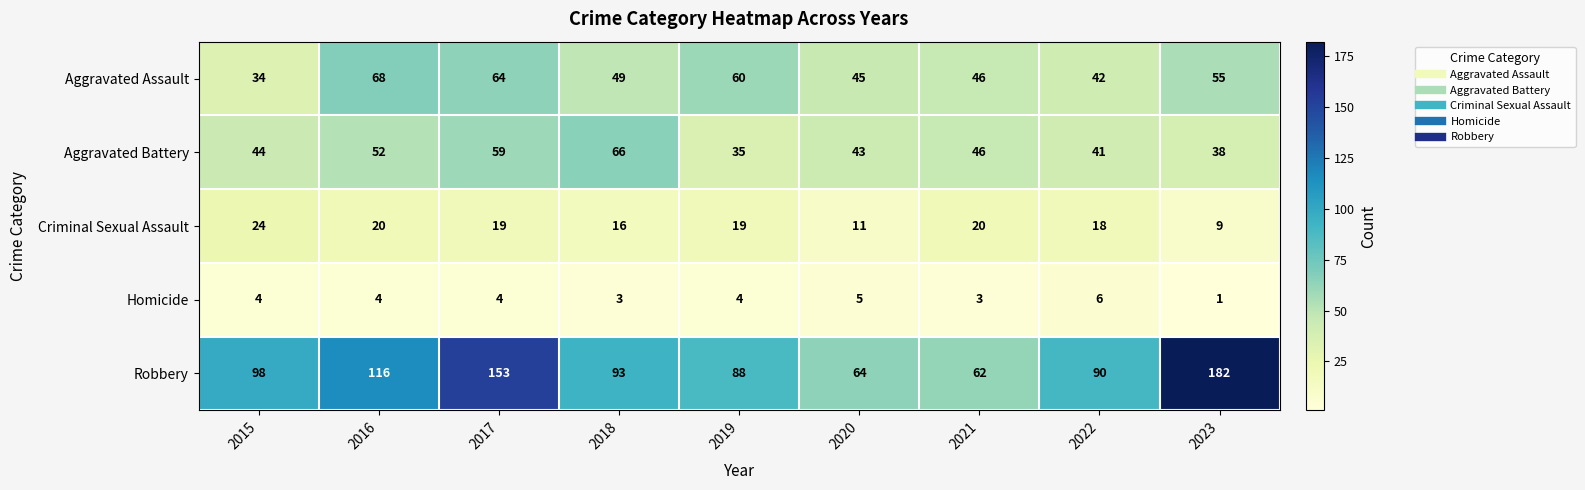

Which series has the largest total across all categories?

Robbery